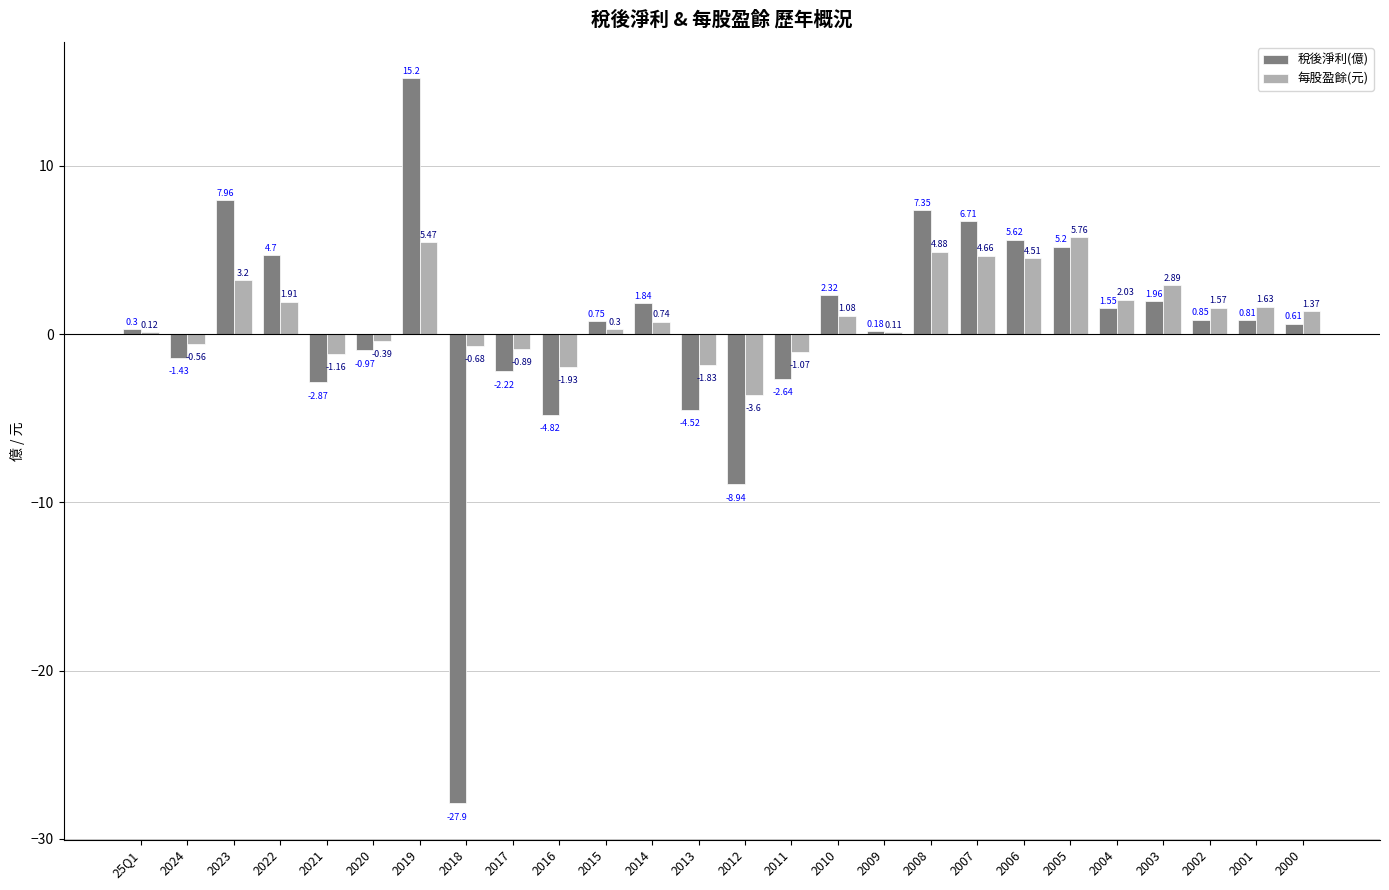

At which category is the sum across all series the highest?

2019